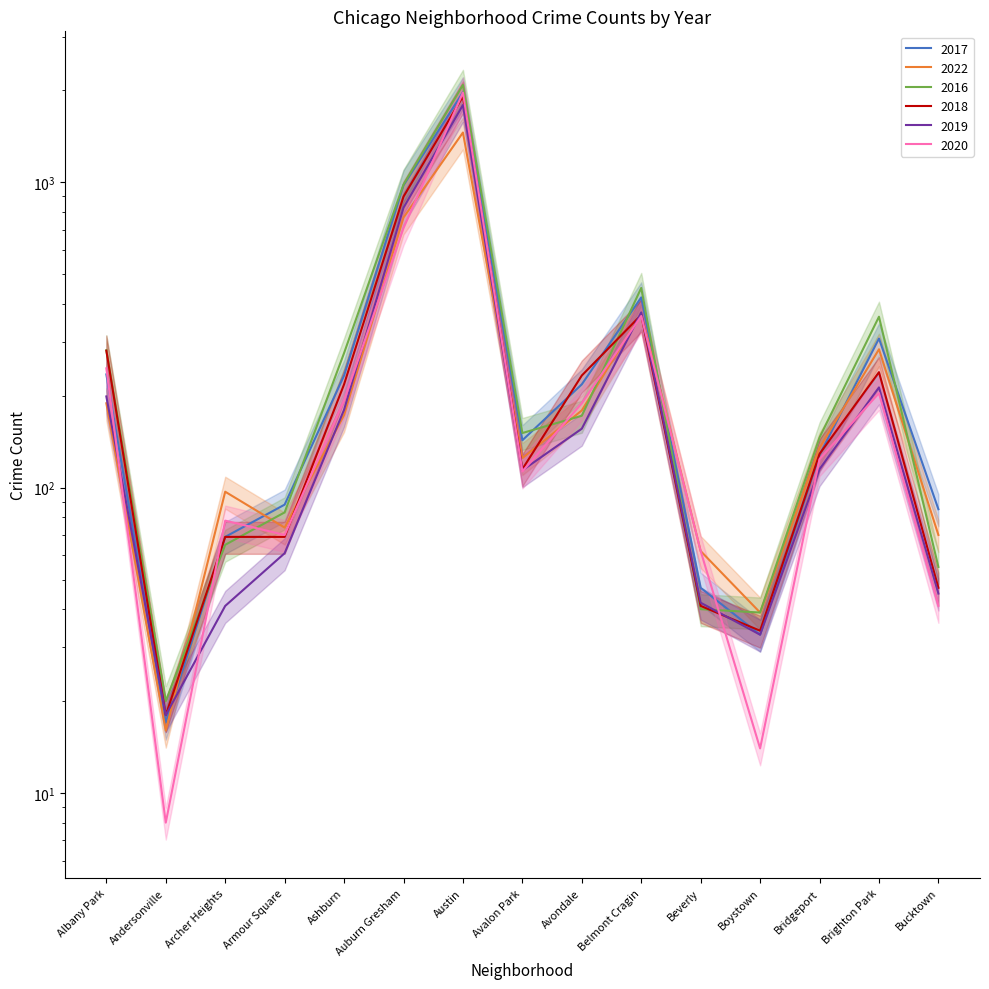

At which label does 2022 first exceed 135?

Albany Park